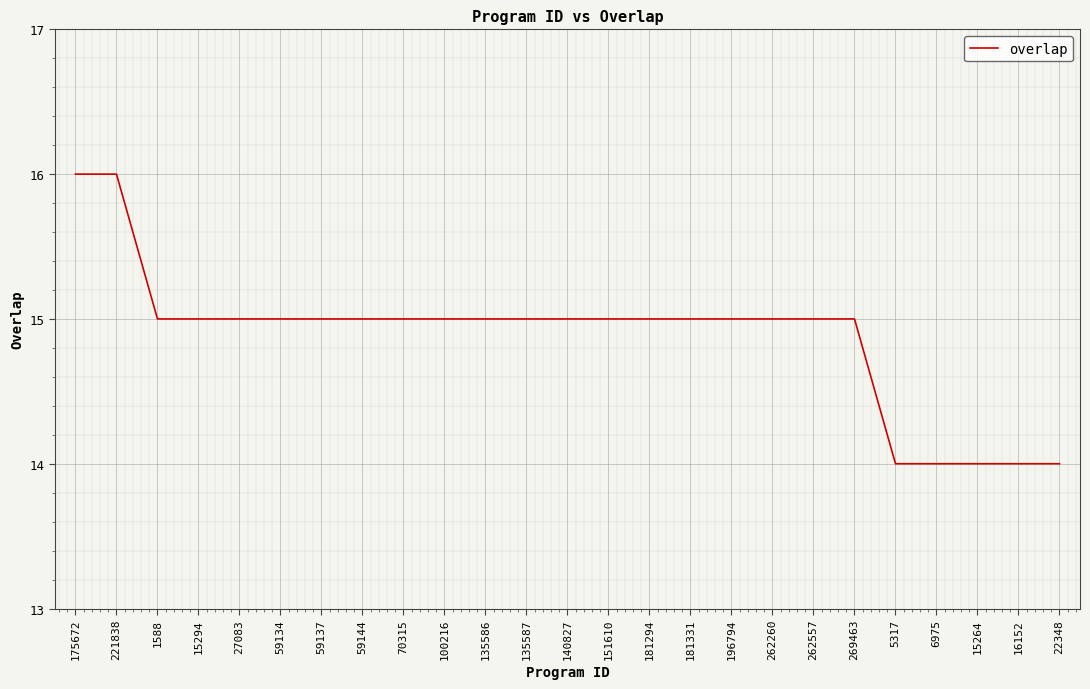

Is it true that the value at 181294 is 21?

False